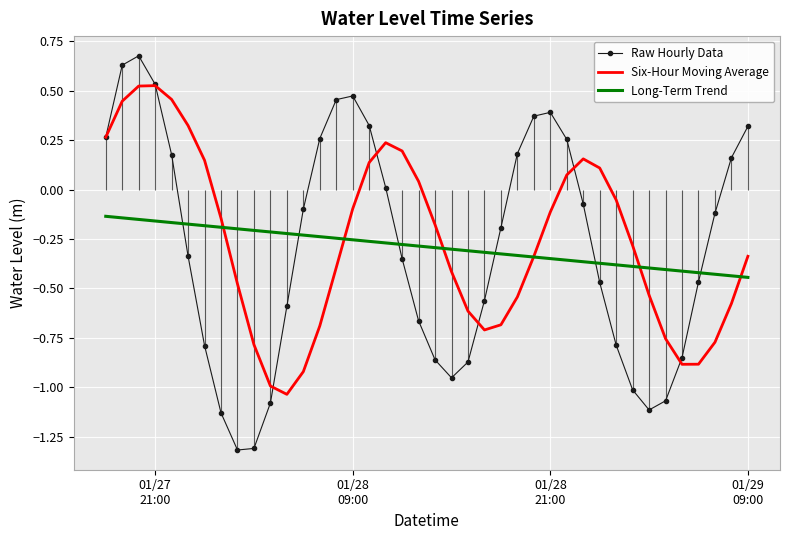

Rank the series by their maximum value, from lowest to highest.

Long-Term Trend, Six-Hour Moving Average, Raw Hourly Data